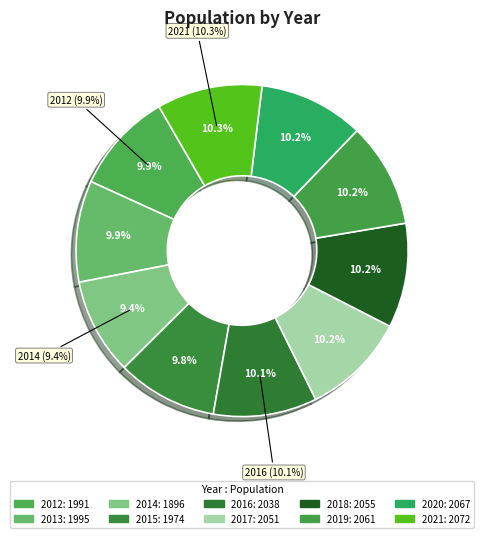

What is the change in value from 2015 to 2021?

+98